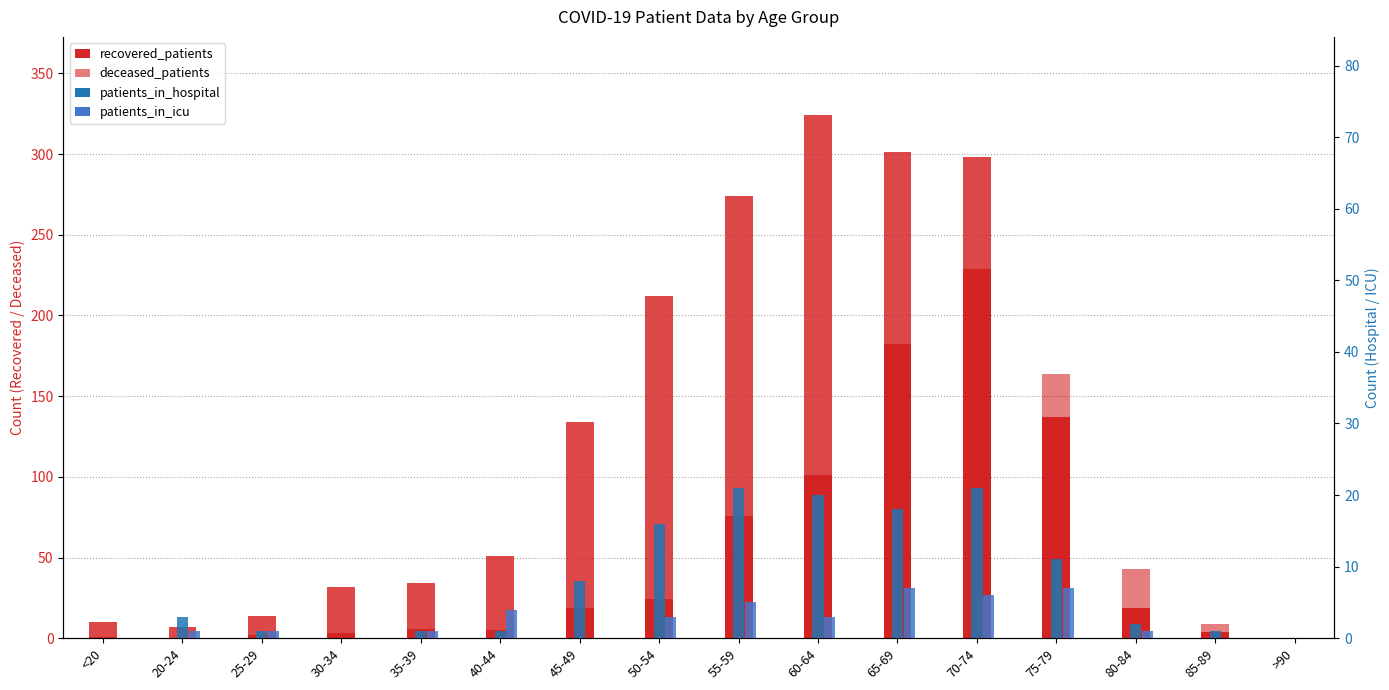

Where is patients_in_icu nearest to the value 3?

50-54